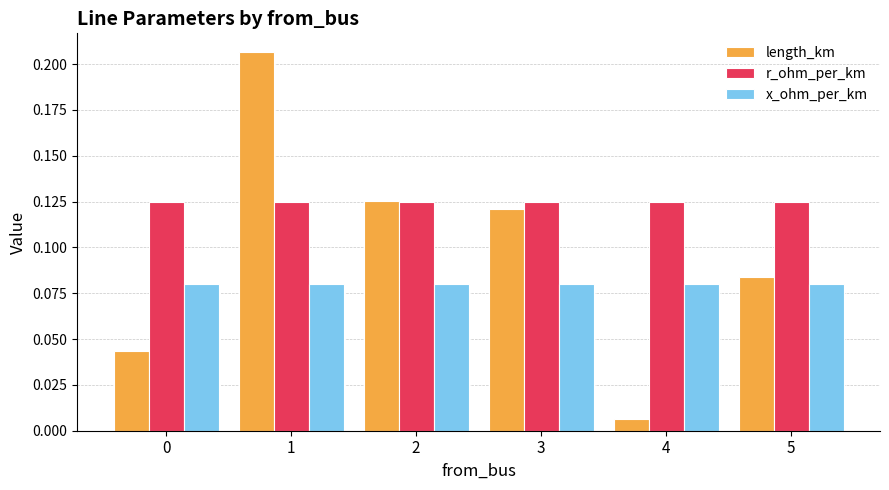

Which label corresponds to the smallest value in the chart?

4